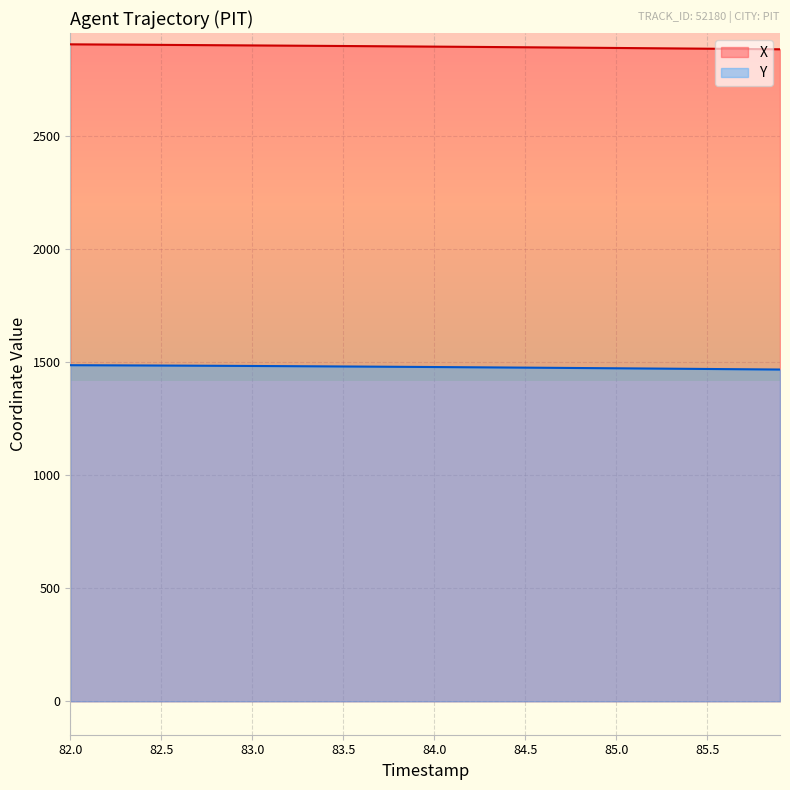

Which series has the largest total across all categories?

X